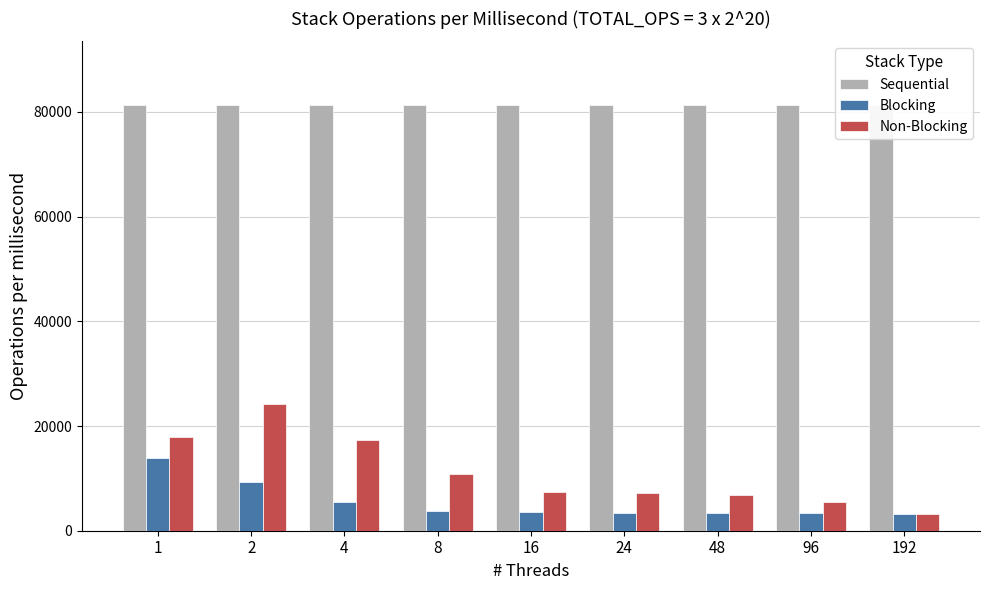

What is the sum of the Blocking values at 24 and 96?

6831.4